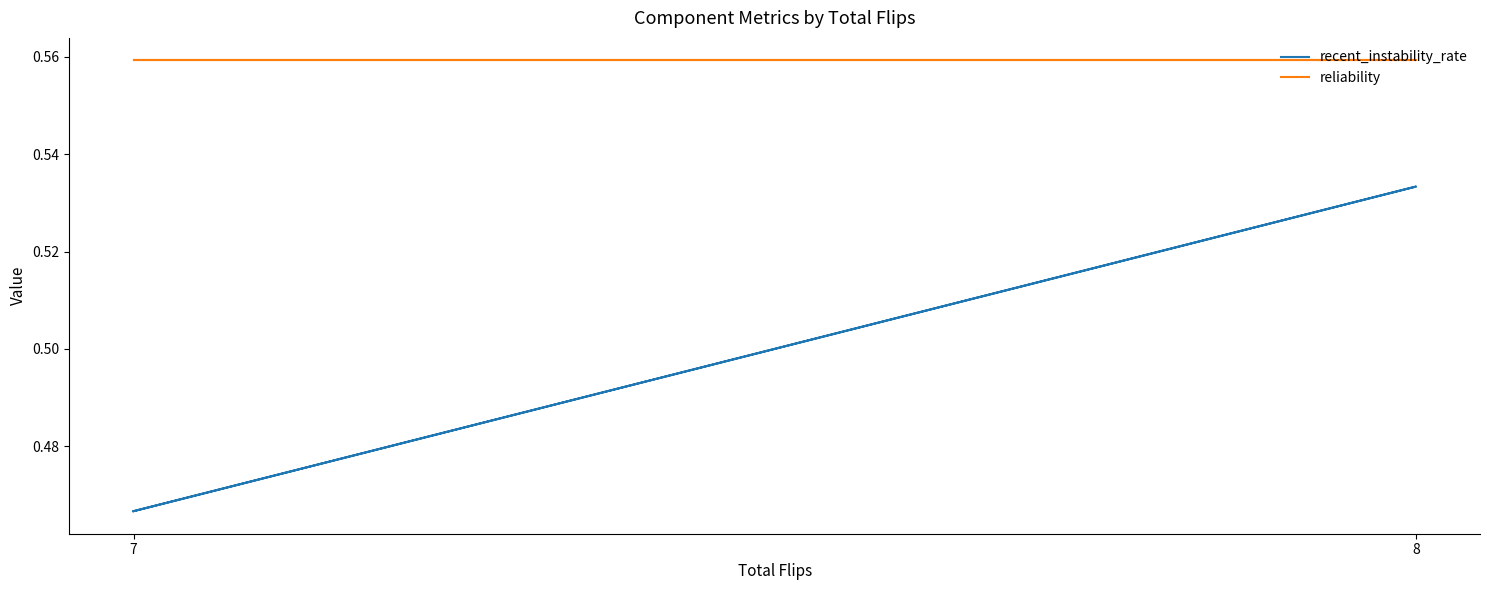

Rank the series at 8 from highest to lowest value.

reliability, recent_instability_rate